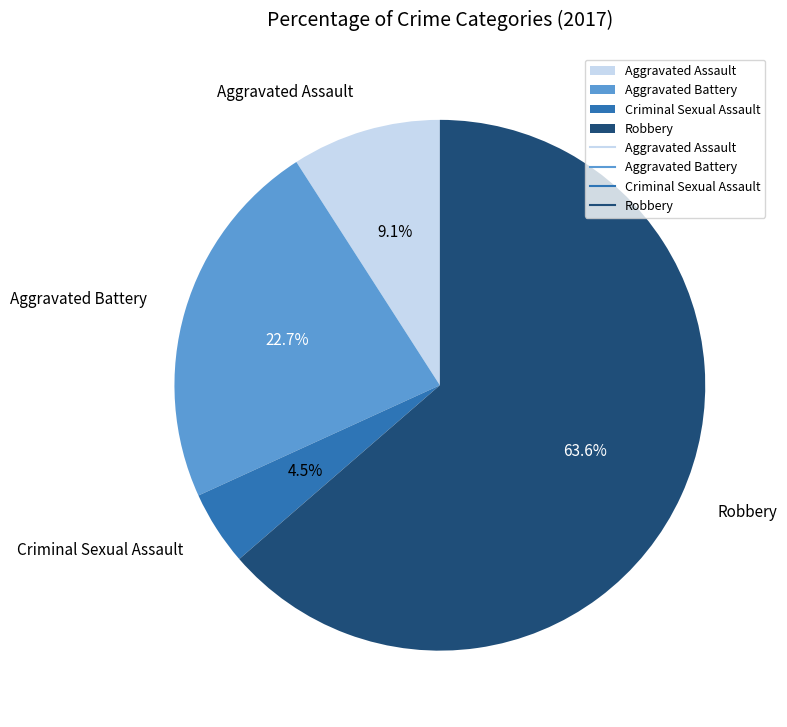

Count the number of slices in the pie.

4